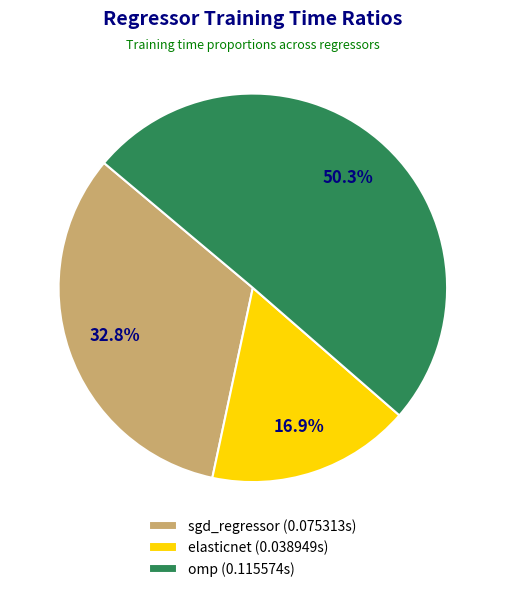

To the nearest percent, what percentage of the pie is elasticnet?

17%